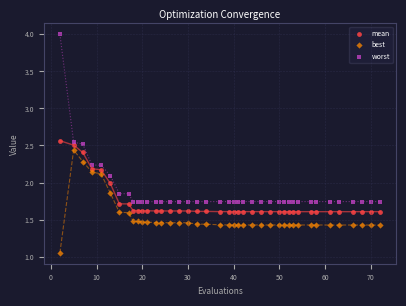

Which series has the largest Y range (max minus min)?

worst